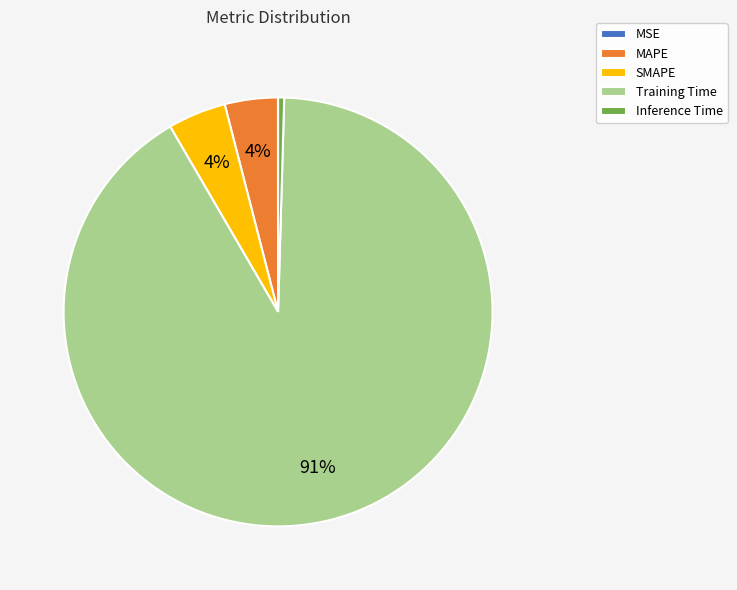

Is the sum of SMAPE and Inference Time greater than half?

No